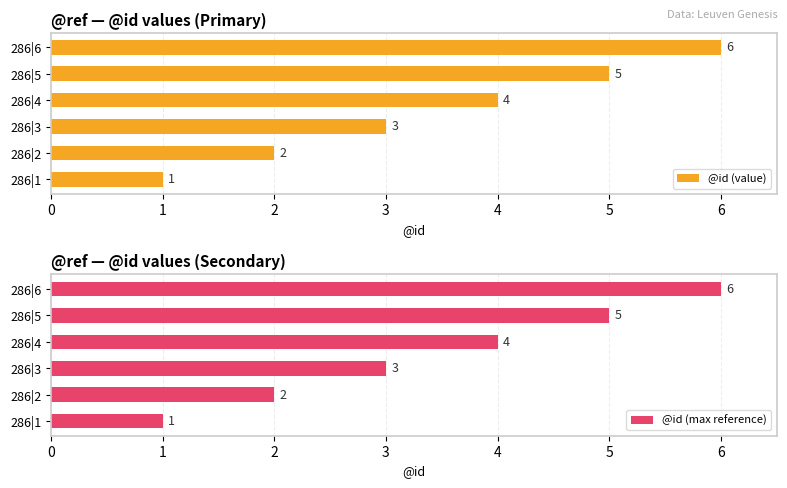

At which label does @id (value) reach its peak?

286|6